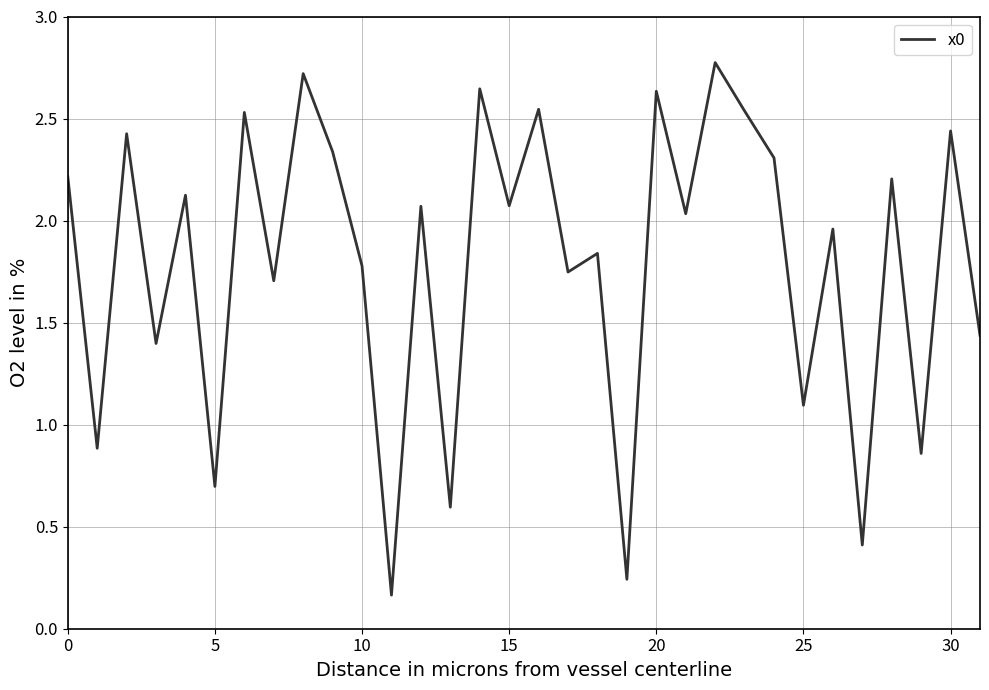

What is the greatest value displayed?

2.8